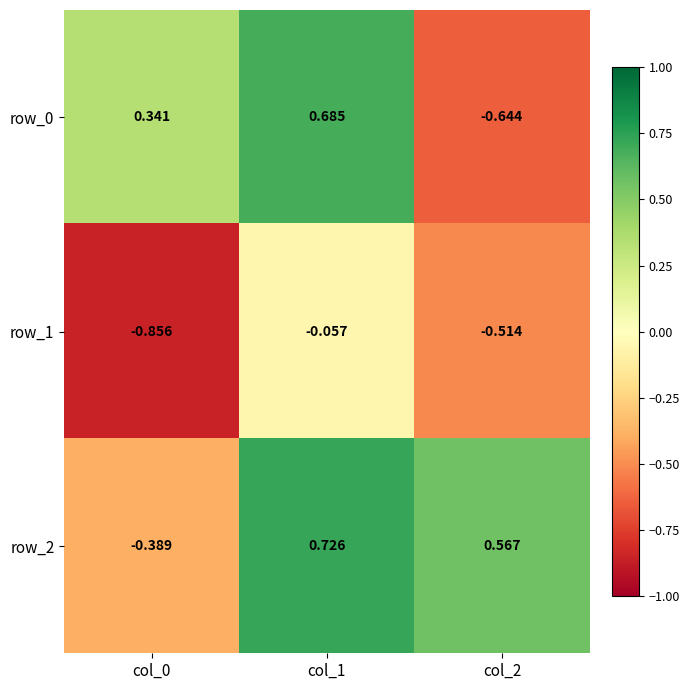

Where does the row_0 series first go above 0?

col_0